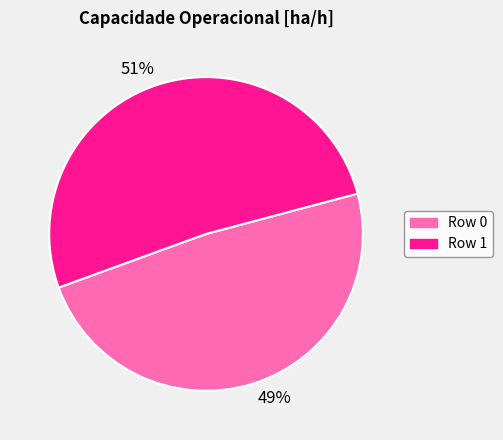

To the nearest percent, what is the average slice percentage?

50%